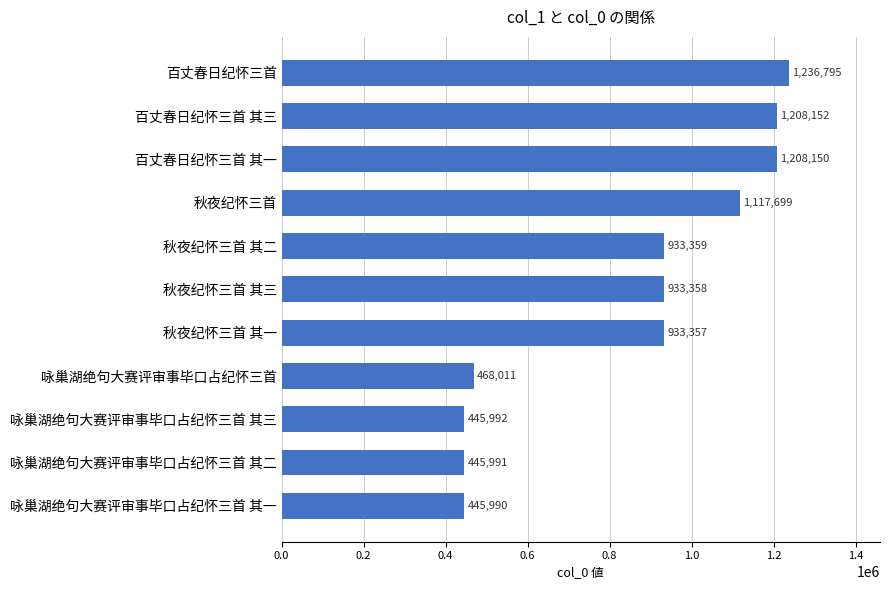

Which label corresponds to the largest value in the chart?

百丈春日纪怀三首